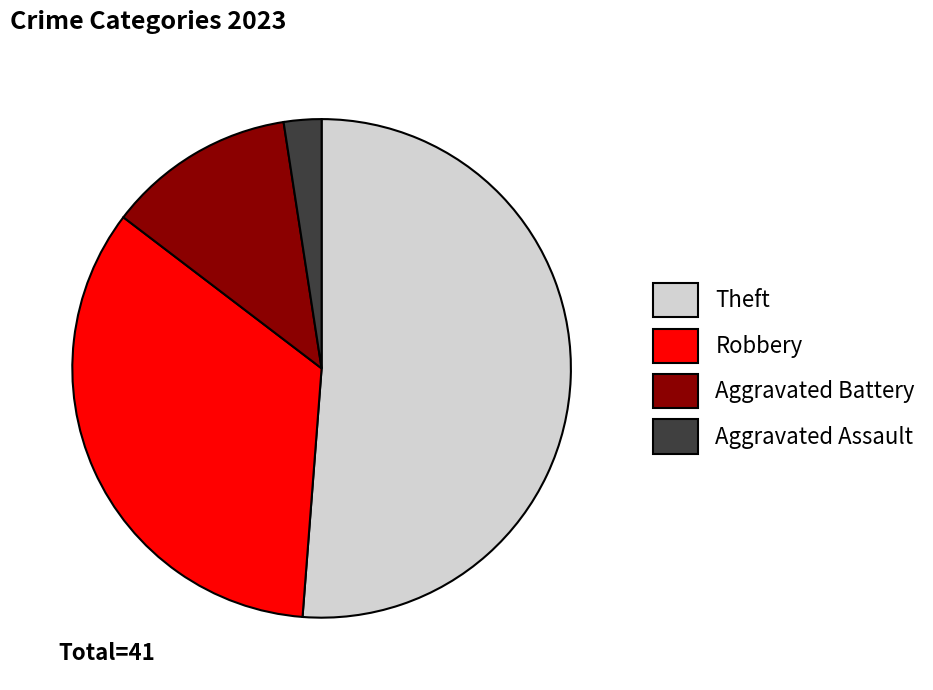

Count the number of slices in the pie.

4